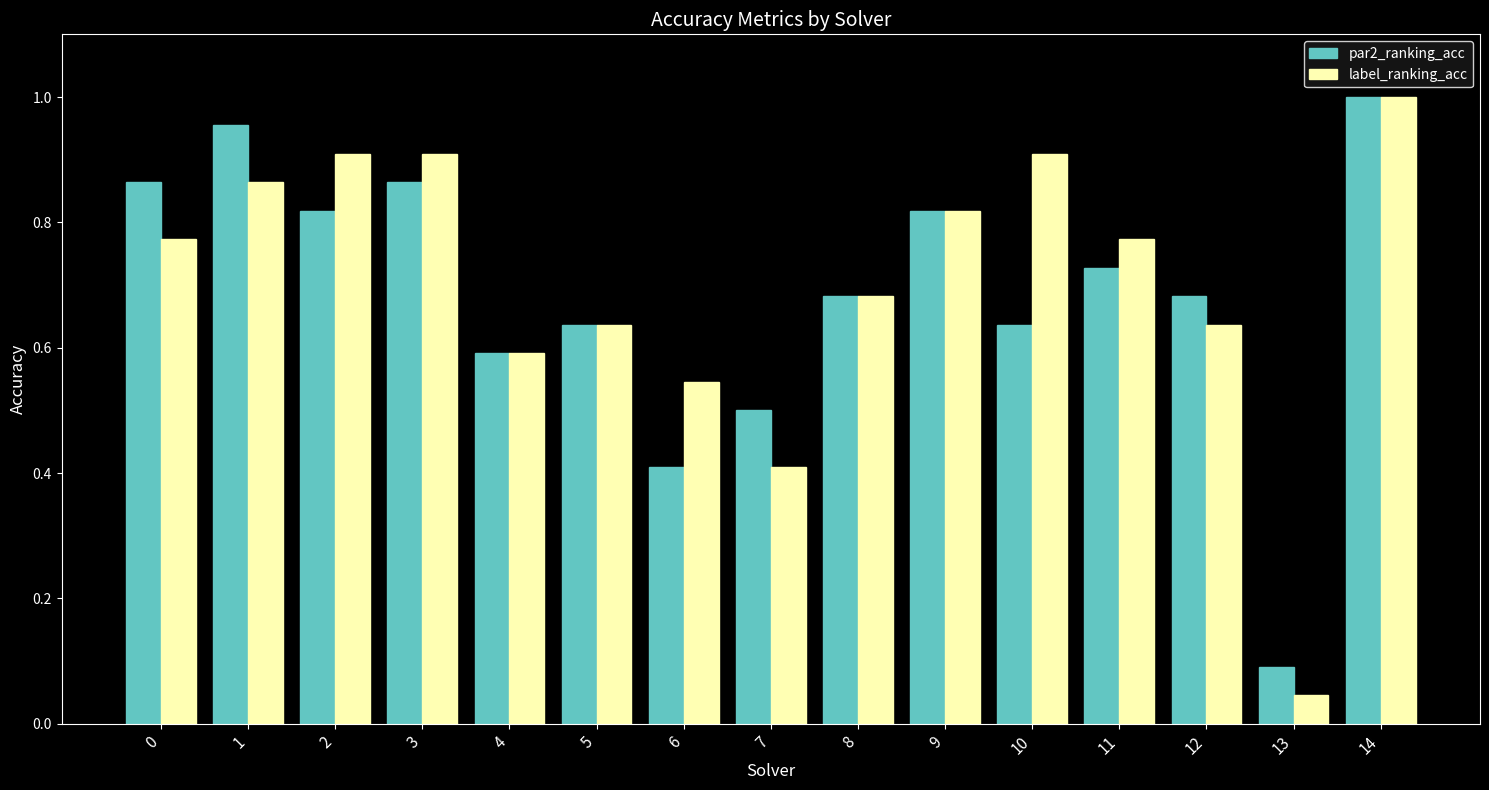

Which series has the largest total across all categories?

label_ranking_acc